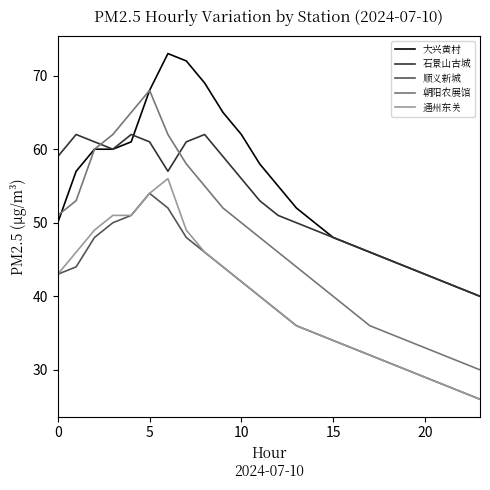

Which category has the lowest value in the 朝阳农展馆 series?

23